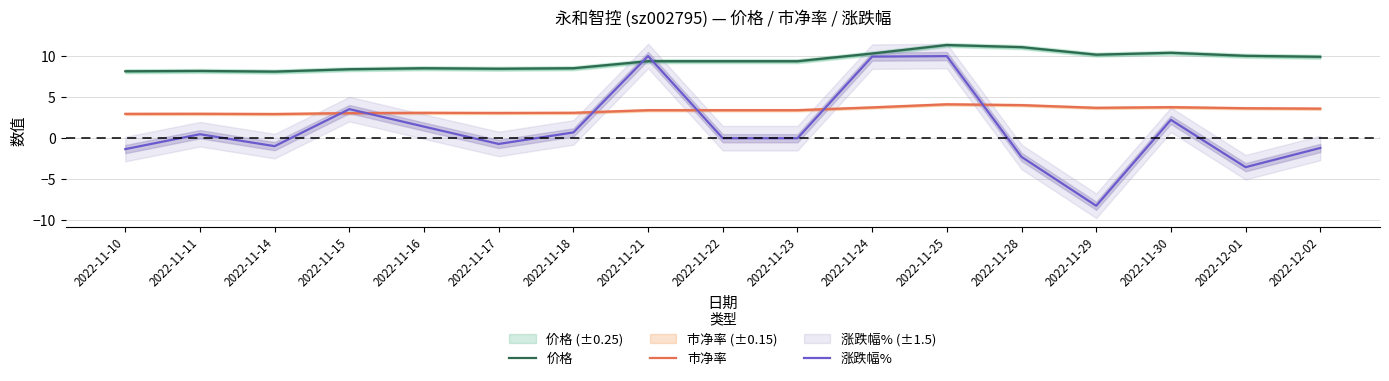

The 市净率 series shows 3.6 at 2022-12-02. True or false?

True